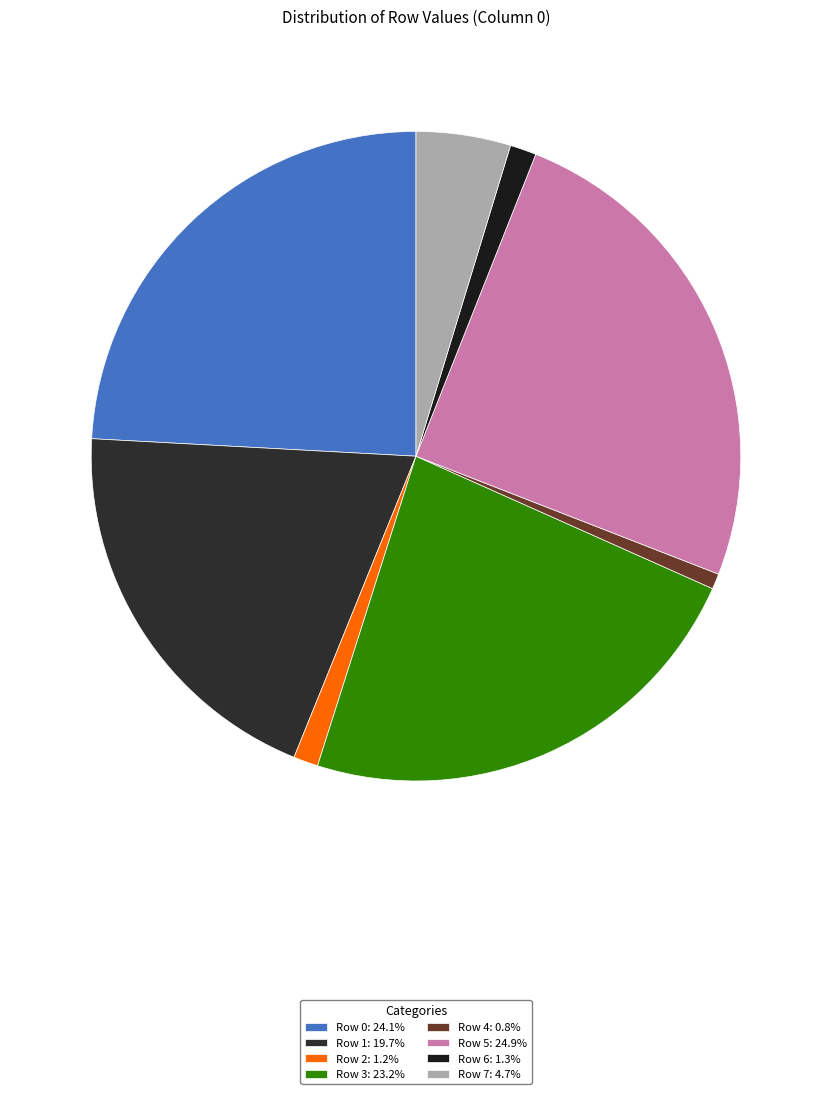

To the nearest percent, what percentage of the pie is Row 5?

25%